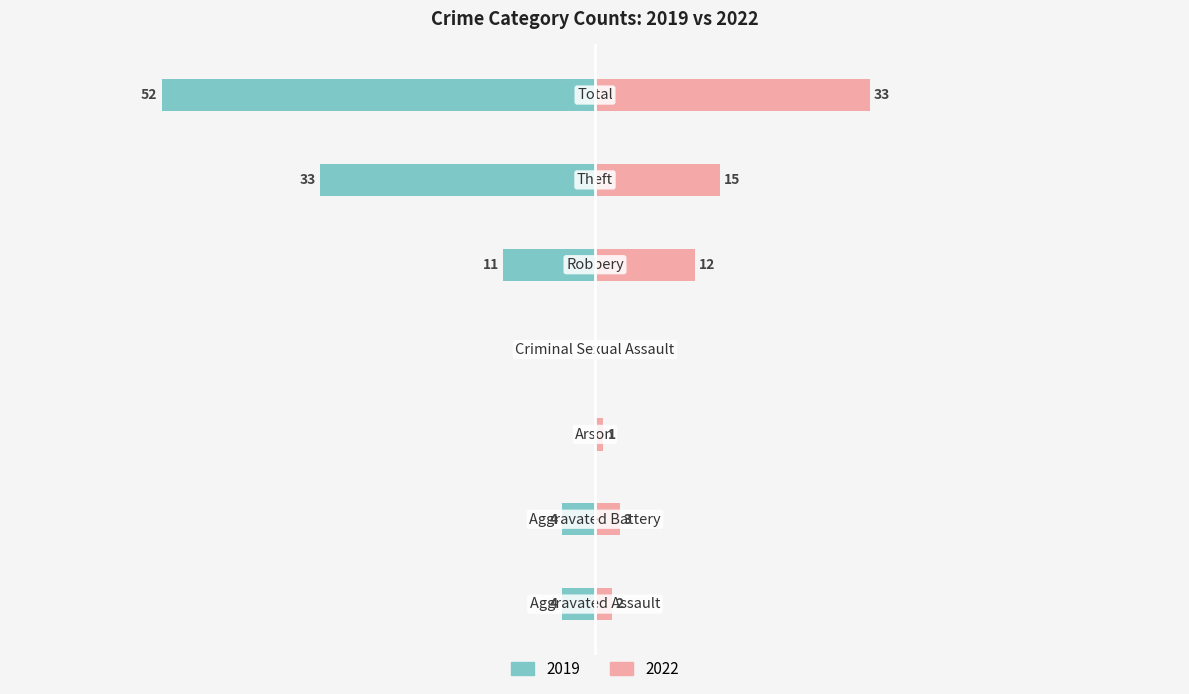

Is the value of Right (2022) at Aggravated Assault greater than the value of Left (2019) at Arson?

Yes